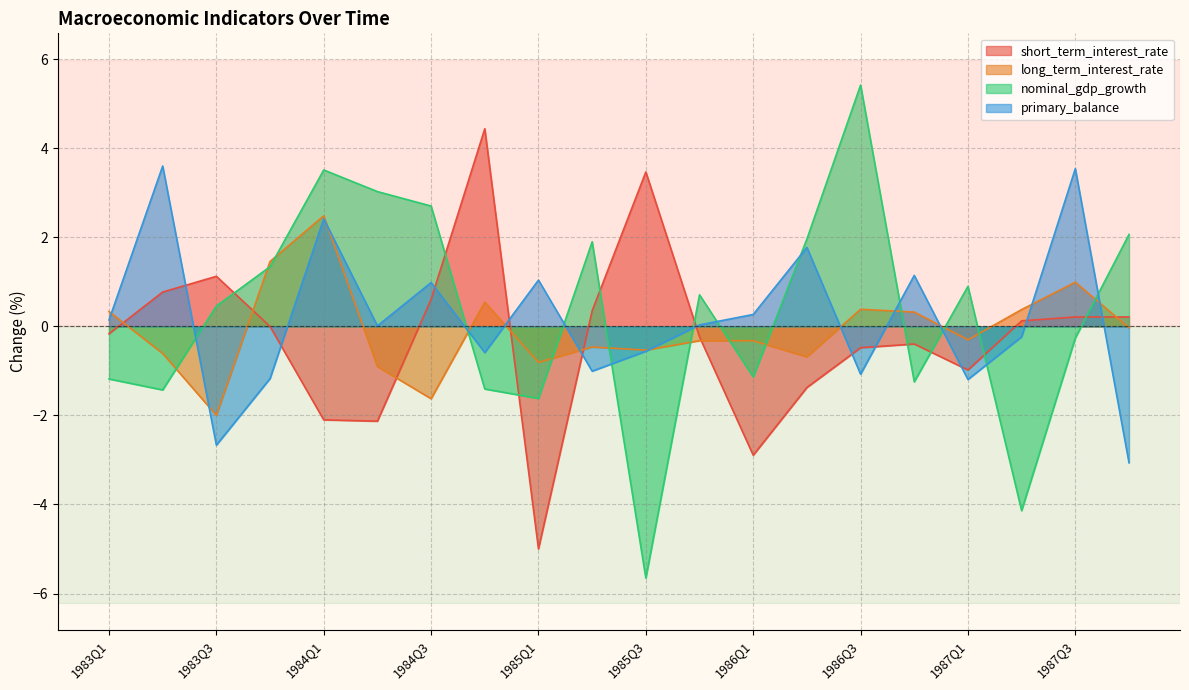

Is the value of short_term_interest_rate at 1984Q4 greater than the value of nominal_gdp_growth at 1986Q3?

No